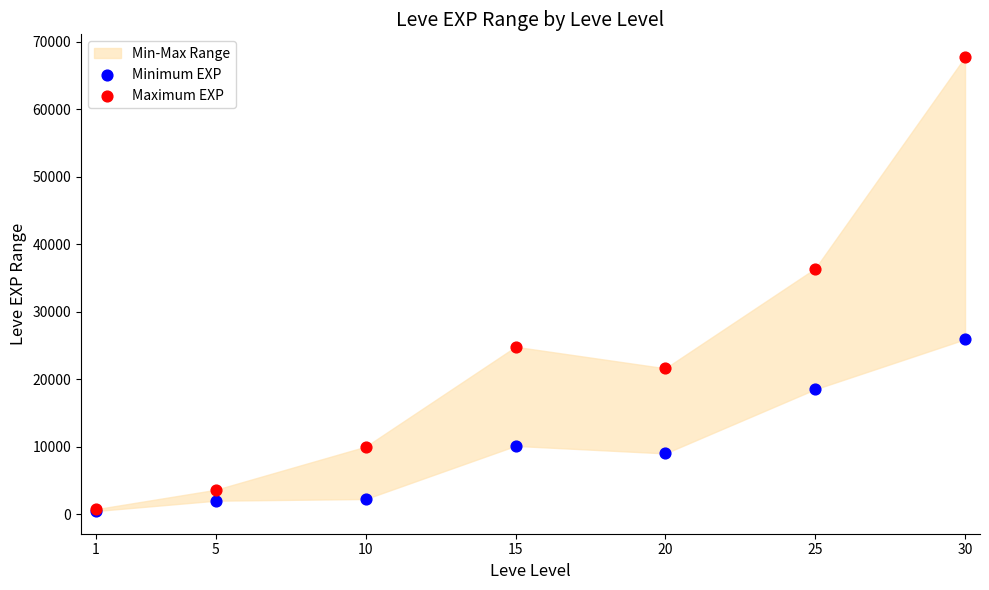

Across all series, what Y value is closest to 34090?

36390